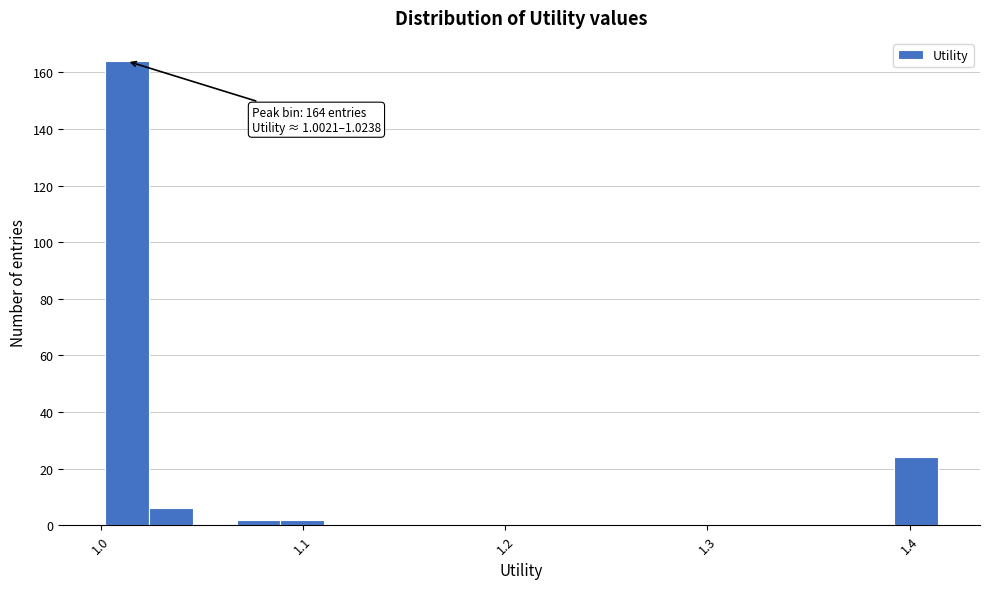

Read against the x-axis, roughly where is the centre of the tallest bar?

1.01